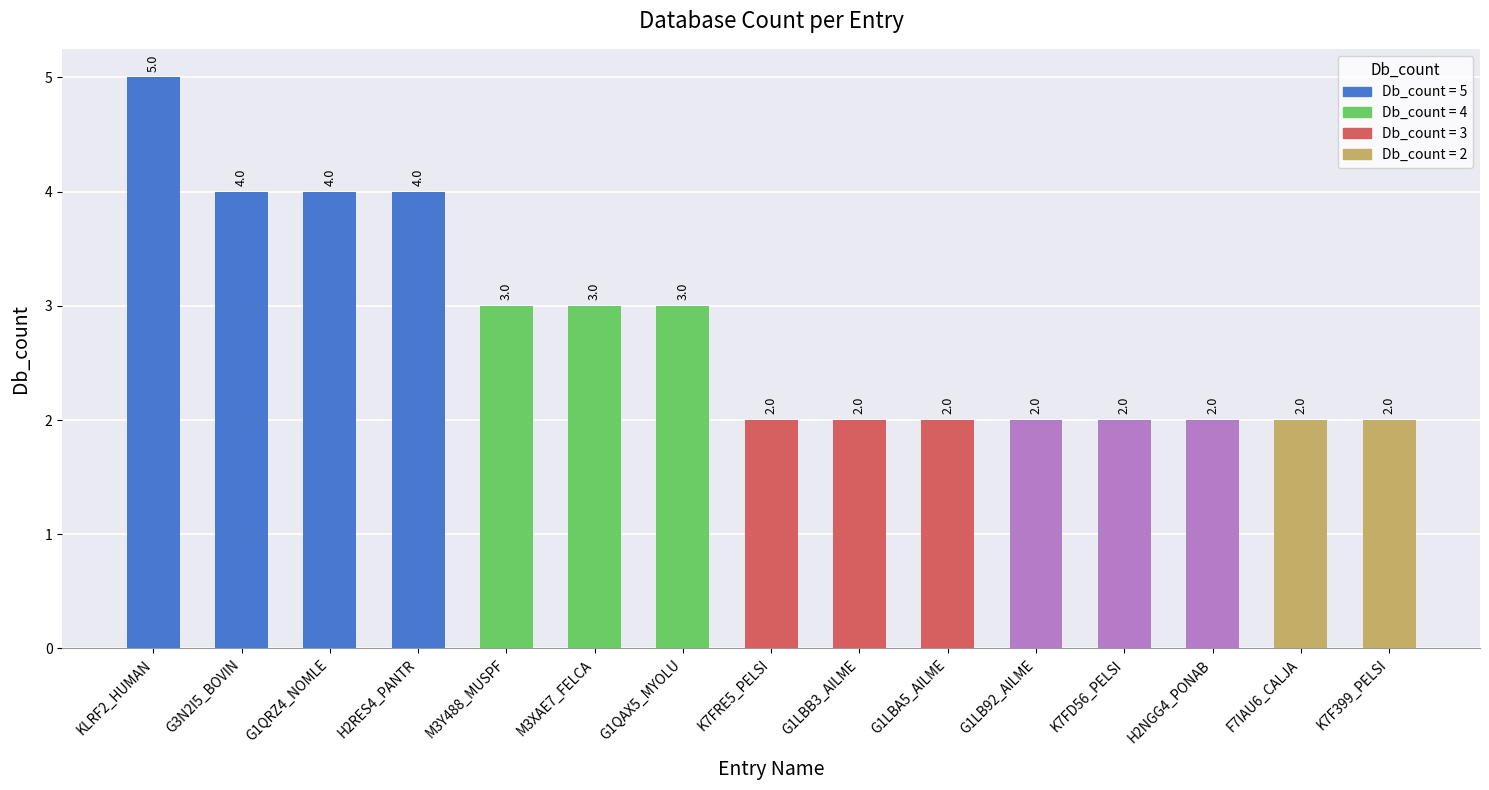

Is it true that the value at G1LBB3_AILME is 3?

False